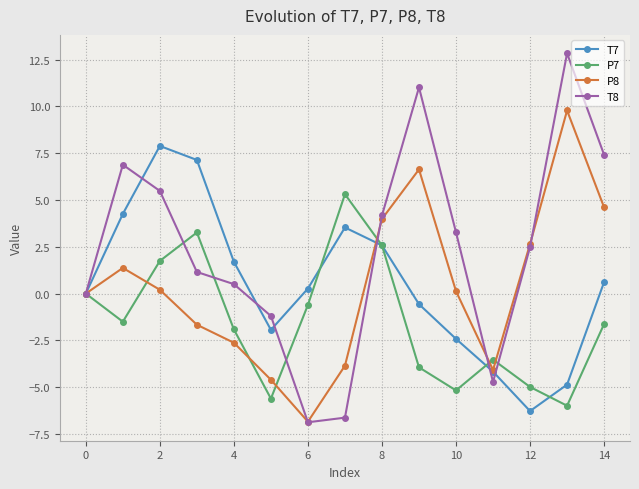

What is the smallest value displayed?

-6.9